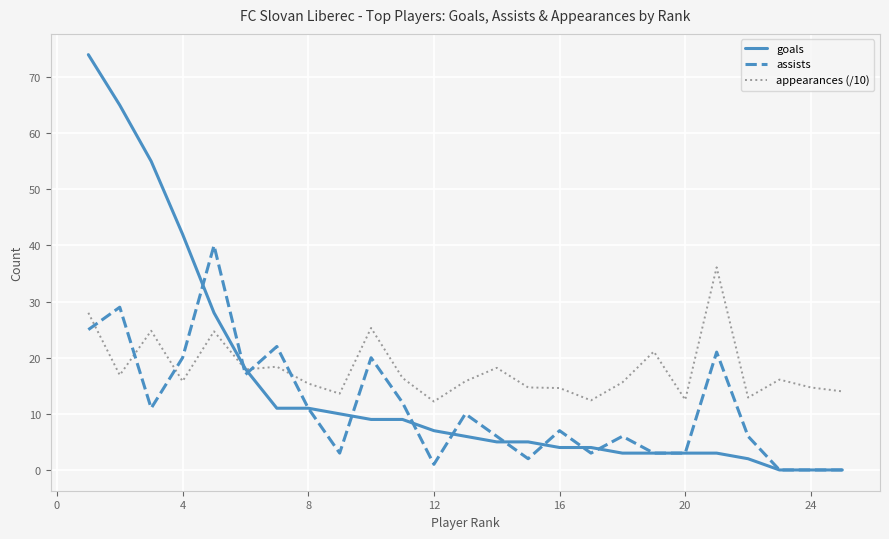

True or false: assists and appearances (/10) cross at least once.

True